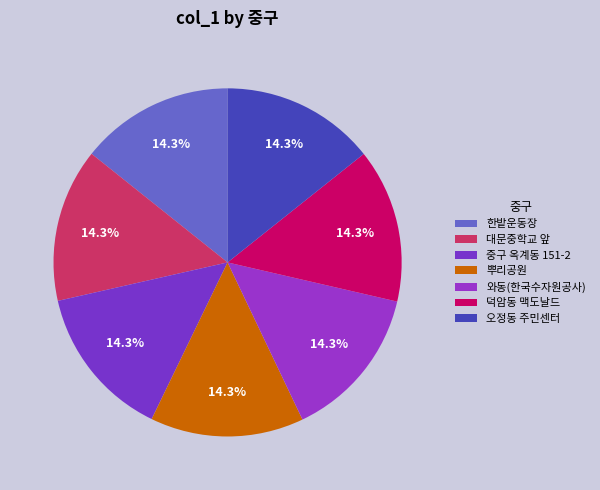

Rank the categories by value from lowest to highest.

뿌리공원, 중구 옥계동 151-2, 대문중학교 앞, 한밭운동장, 오정동 주민센터, 와동(한국수자원공사), 덕암동 맥도날드